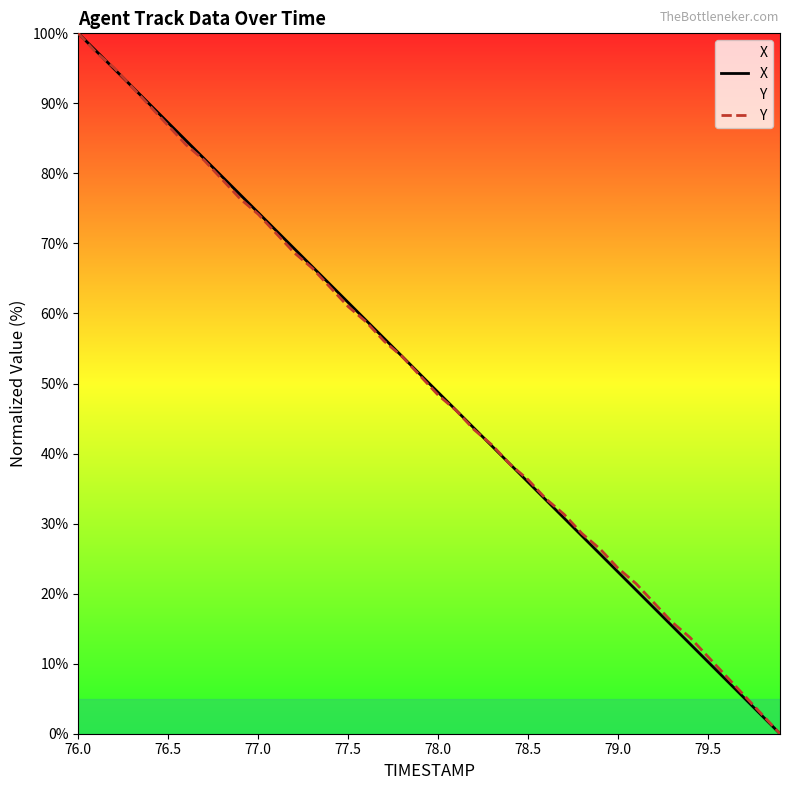

At which category is the sum across all series the highest?

76.0